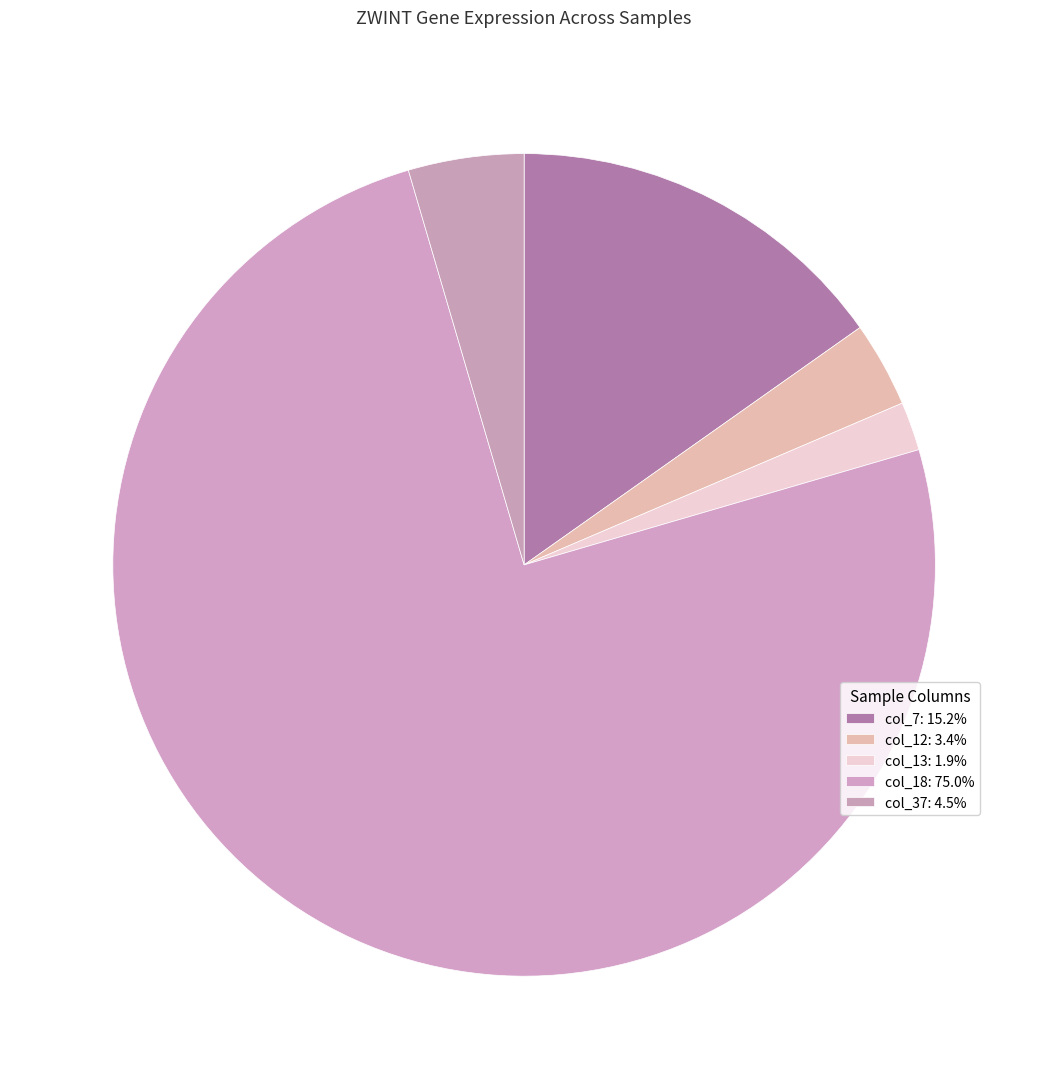

To the nearest percent, what is the average slice percentage?

20%